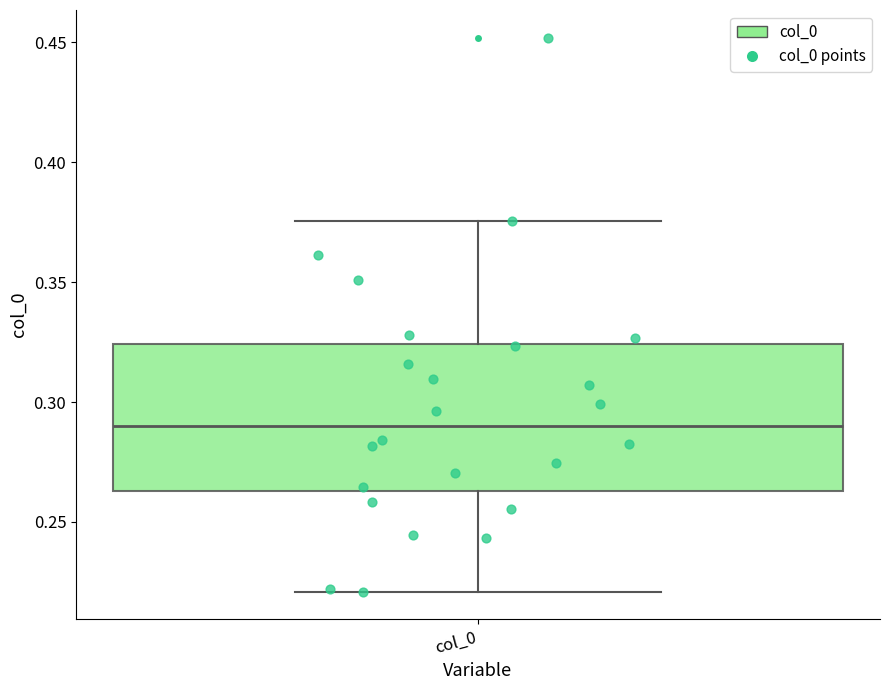

Read this box plot against the y-axis: the position of the median line, the range covered by the box, and the ends of both whiskers. The values are not printed on the chart, so give them approximately, as read against the axis.

median 0.290, box 0.265 to 0.325, whiskers 0.220 to 0.375